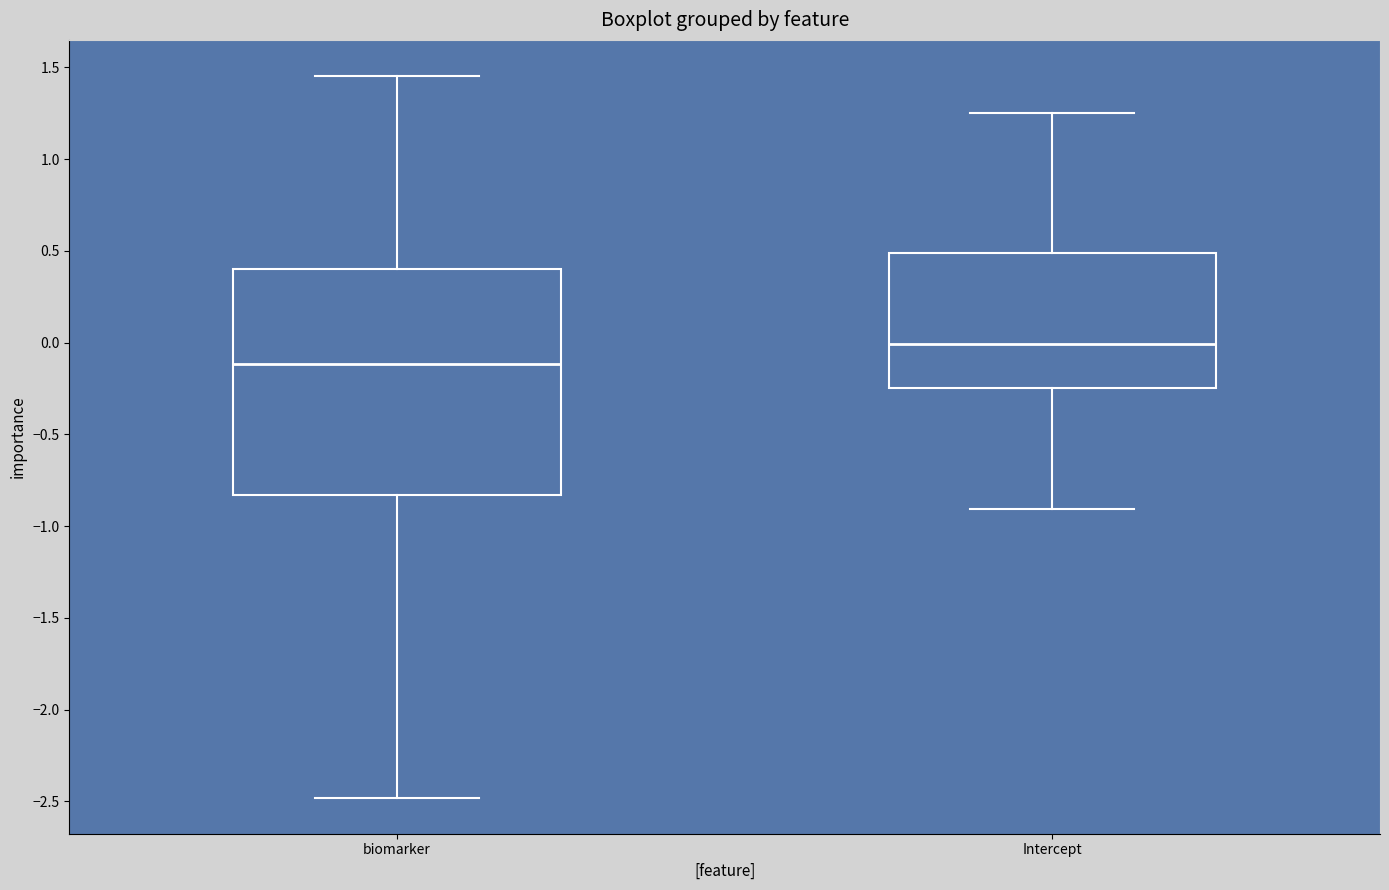

Reading left to right, read every box against the y-axis: the position of its median line, the range the box covers, and the ends of its whiskers. The values are not printed on the chart, so give them approximately, as read against the axis.

biomarker: median -0.10, box -0.85 to 0.40, whiskers -2.50 to 1.45
Intercept: median 0.00, box -0.25 to 0.50, whiskers -0.90 to 1.25